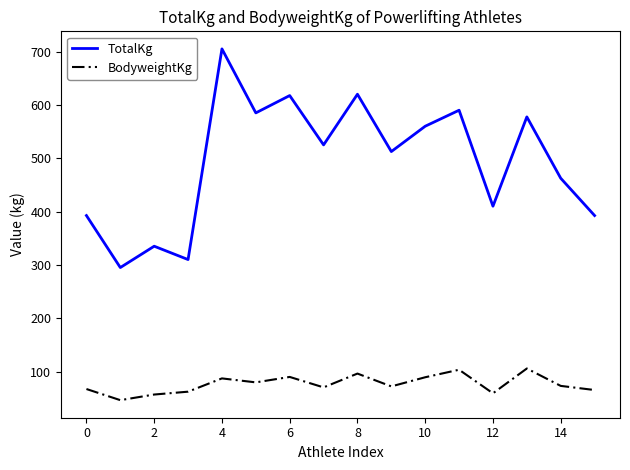

How many values in the BodyweightKg series are below 73?

8